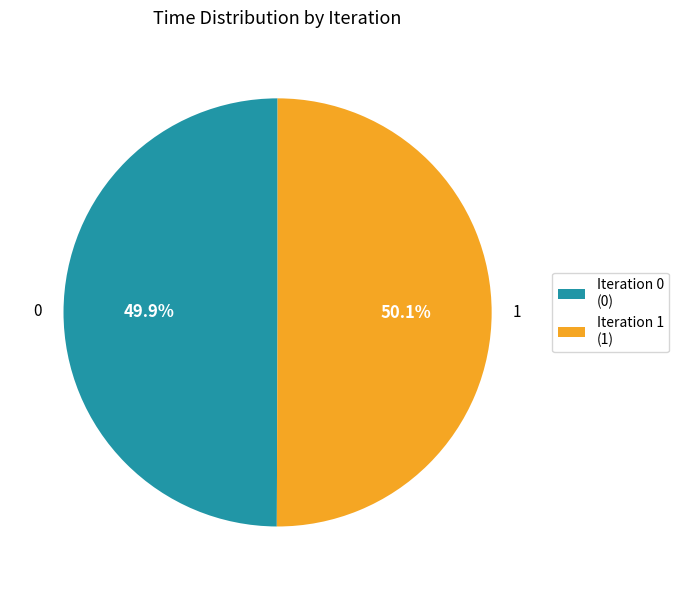

Is there a majority slice in this chart?

Yes